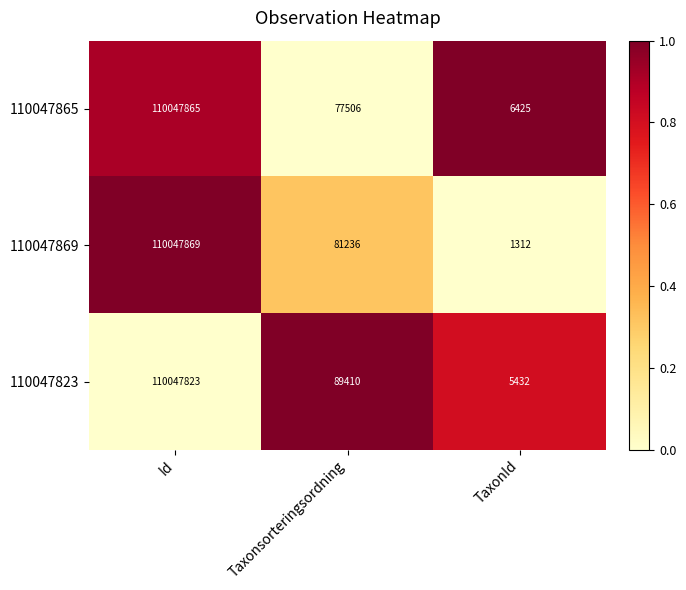

The 110047865 series shows 2211 at TaxonId. True or false?

False